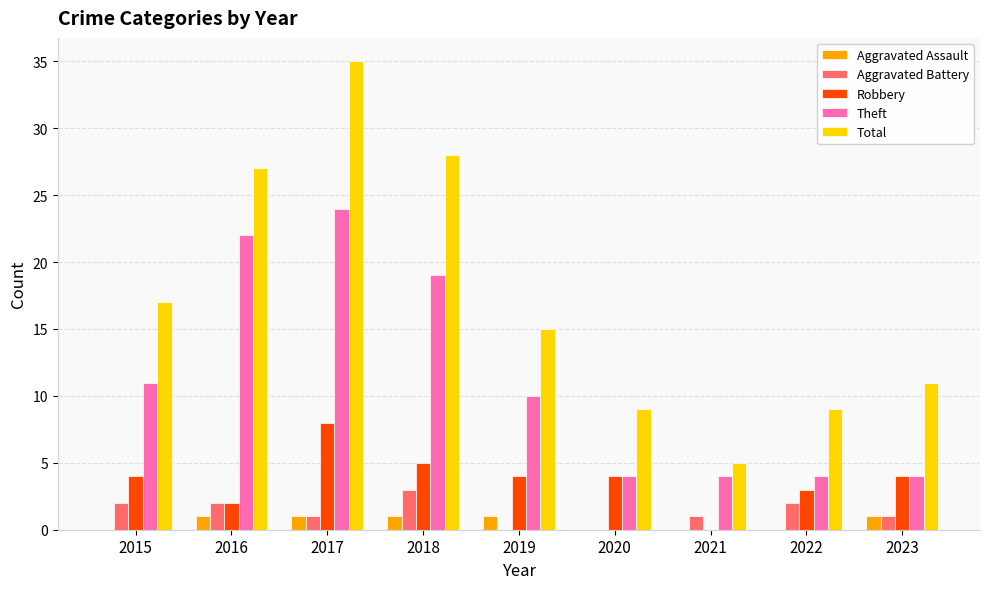

How many series are shown in this chart?

5